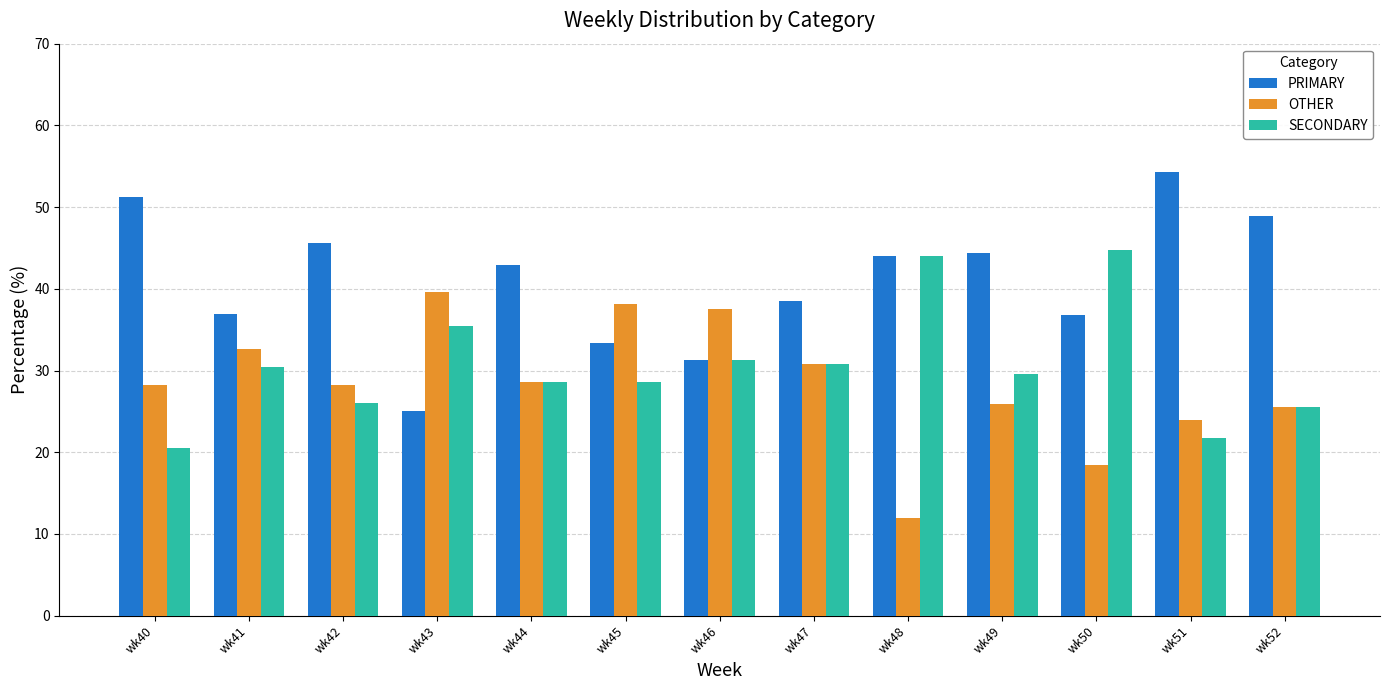

What is the total value across all series at wk45?

100.0